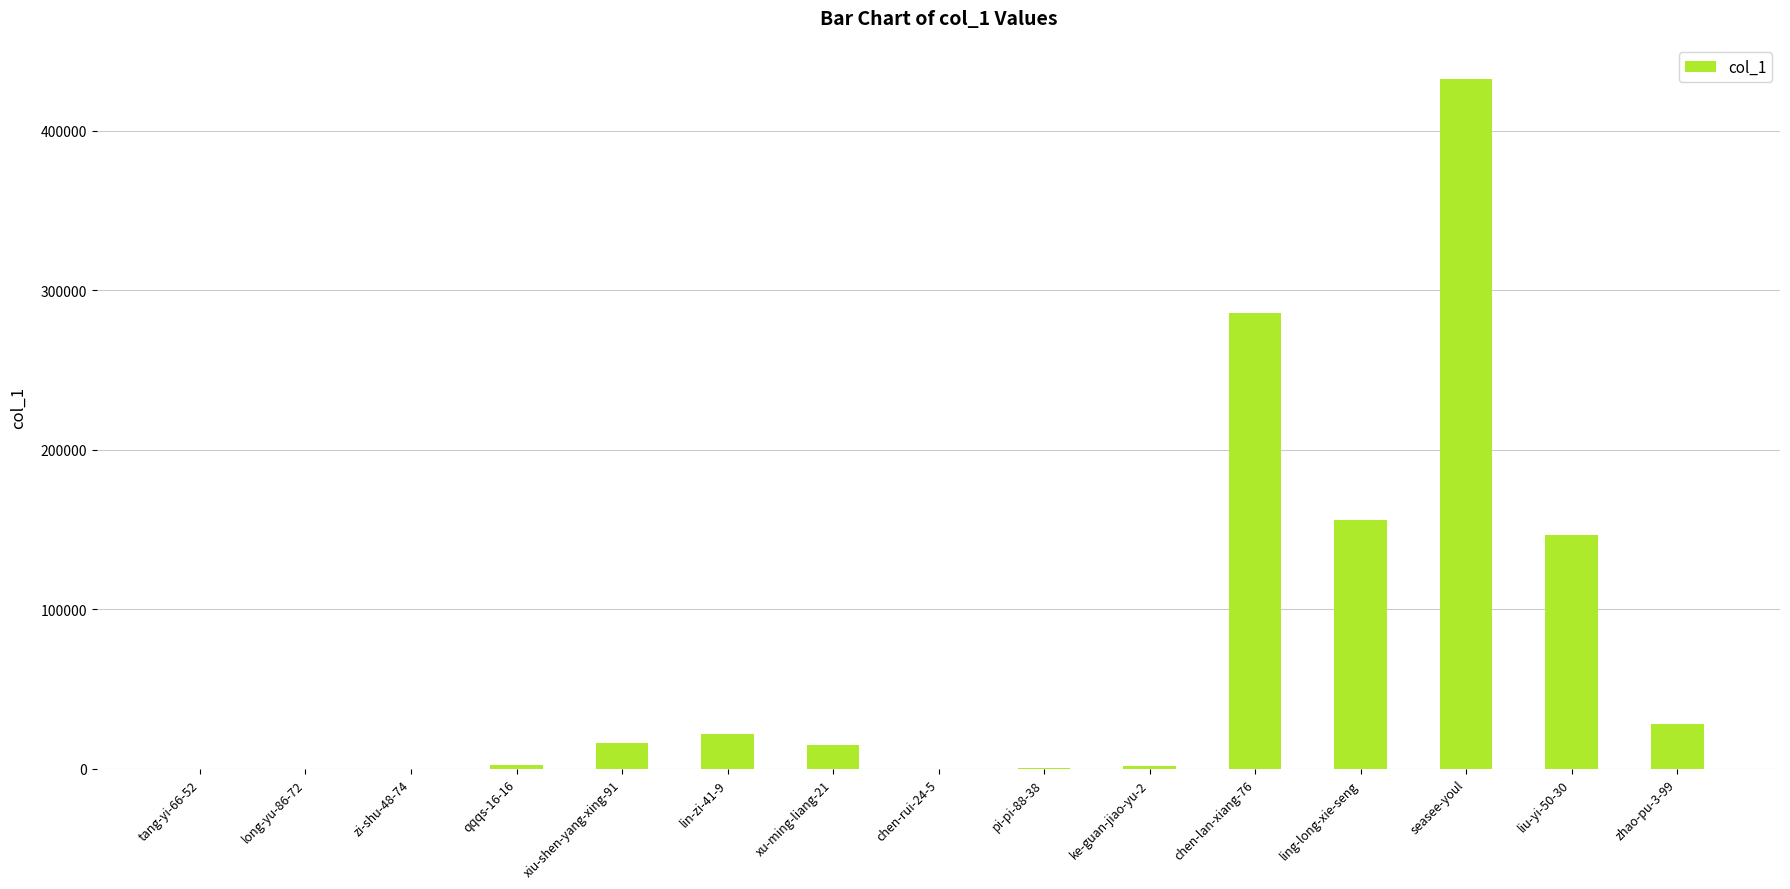

Where does the data first go above 15108?

xiu-shen-yang-xing-91